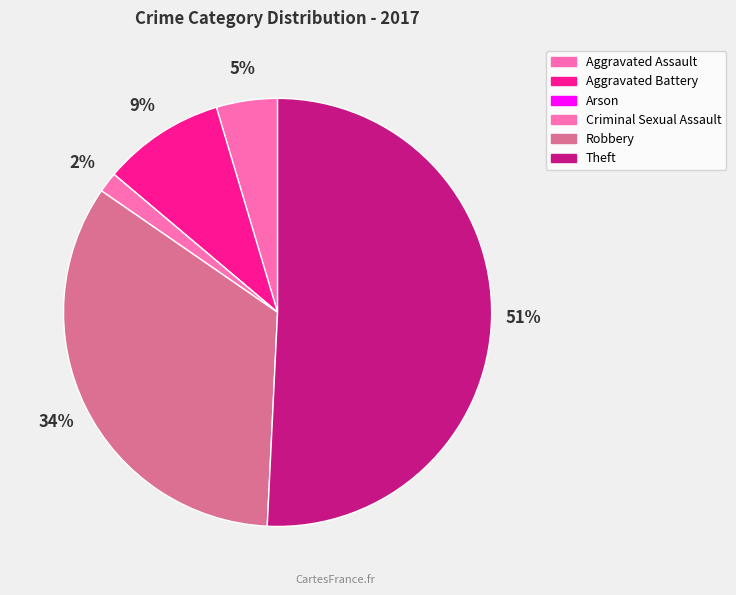

Between Criminal Sexual Assault and Arson, which is larger?

Criminal Sexual Assault